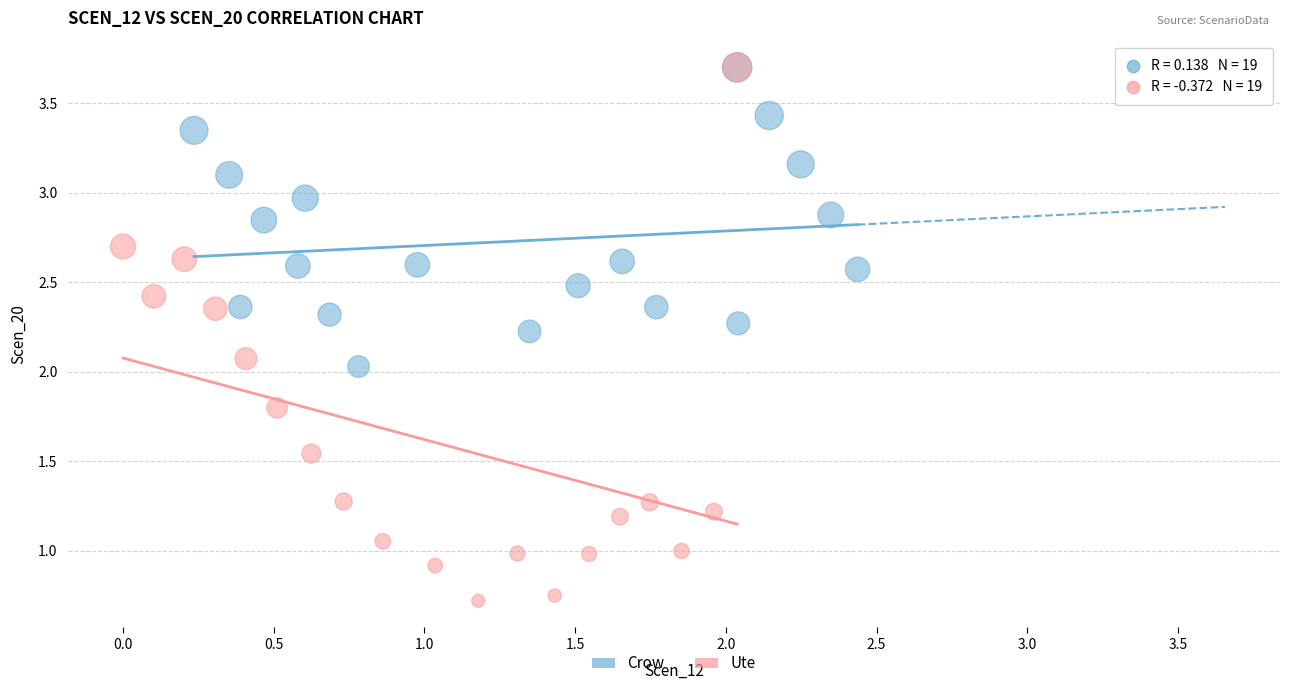

Which series has the widest spread of Y values?

Ute